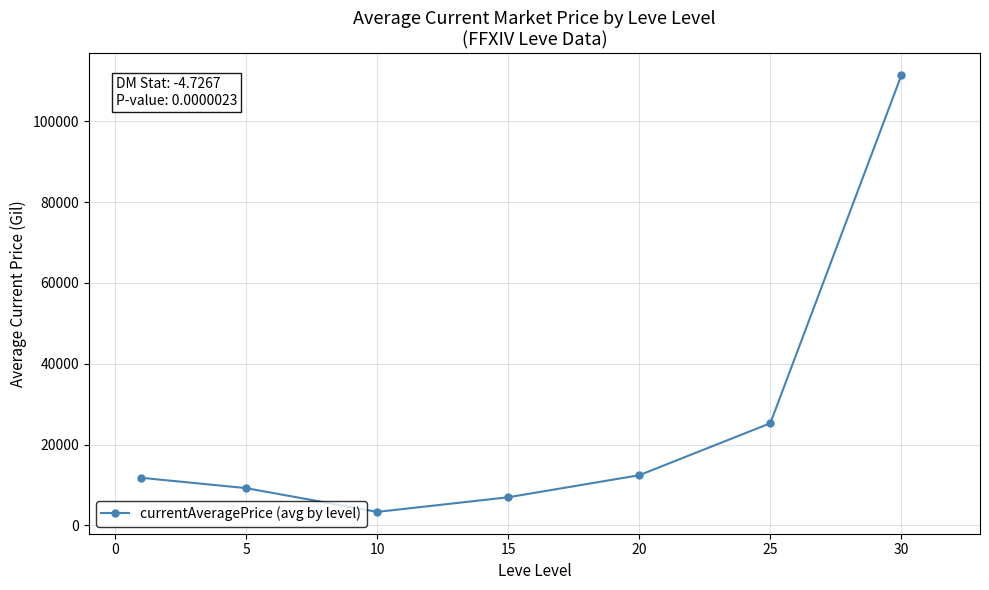

What is the minimum value shown in the chart?

3321.9